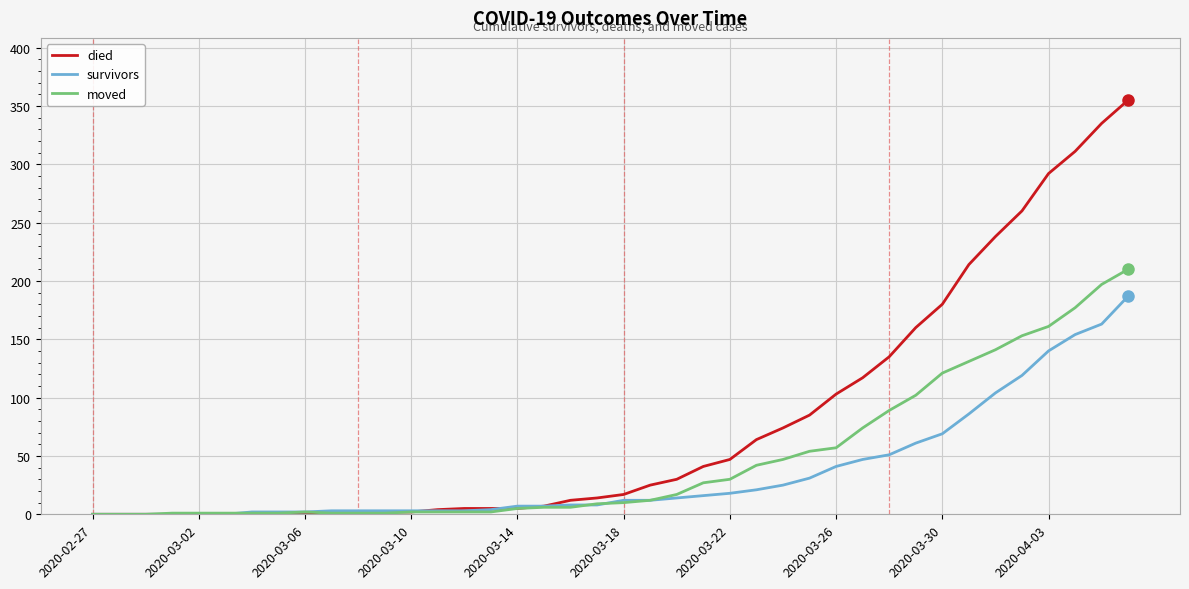

What is the greatest value displayed?

355